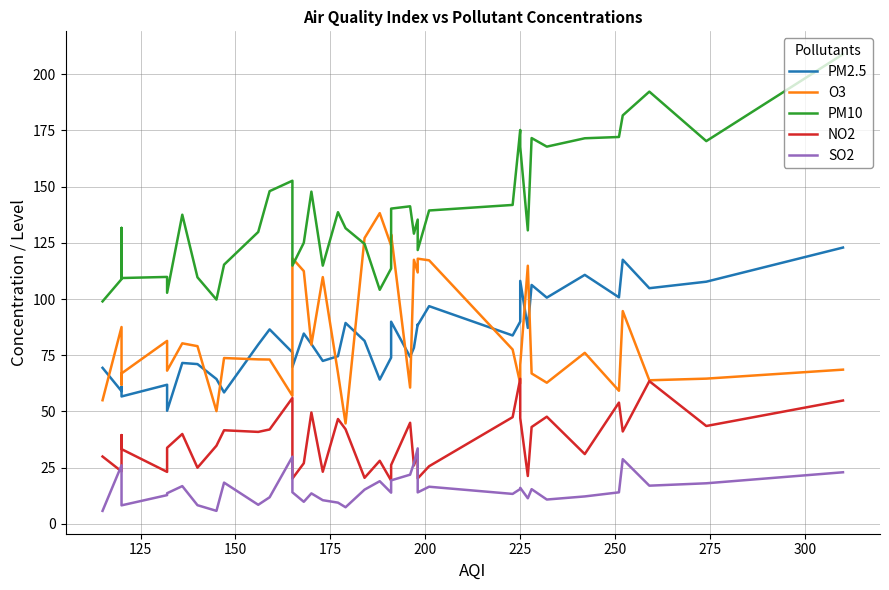

How many distinct data groups are displayed?

5